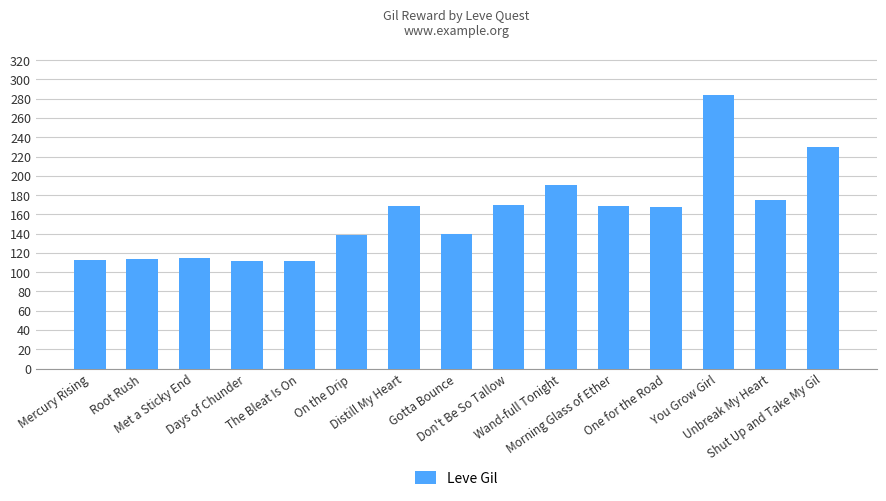

Count the number of categories in the chart.

15